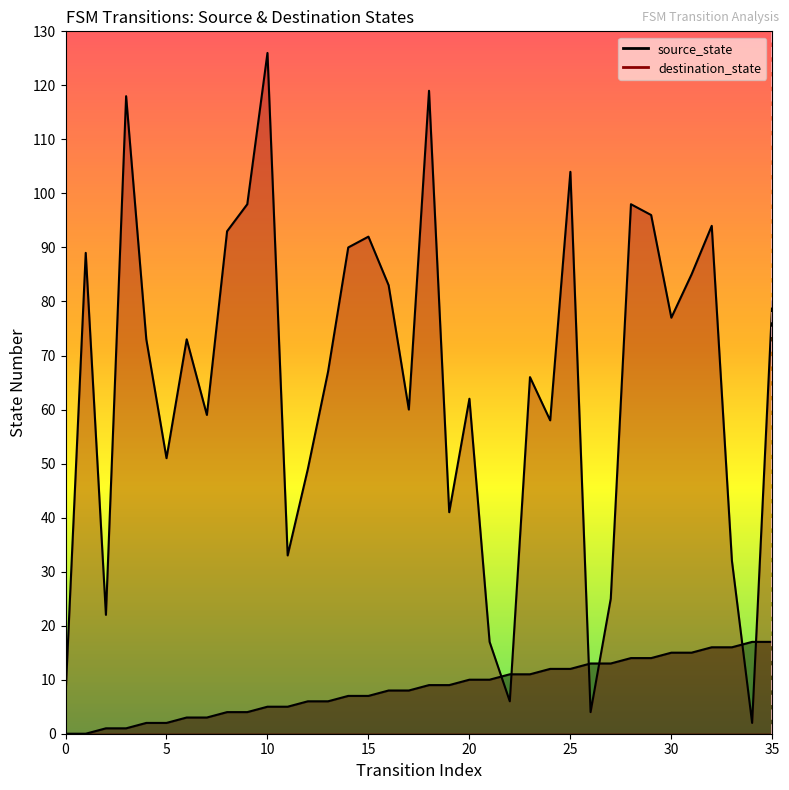

Read the destination_state value at 28.

98